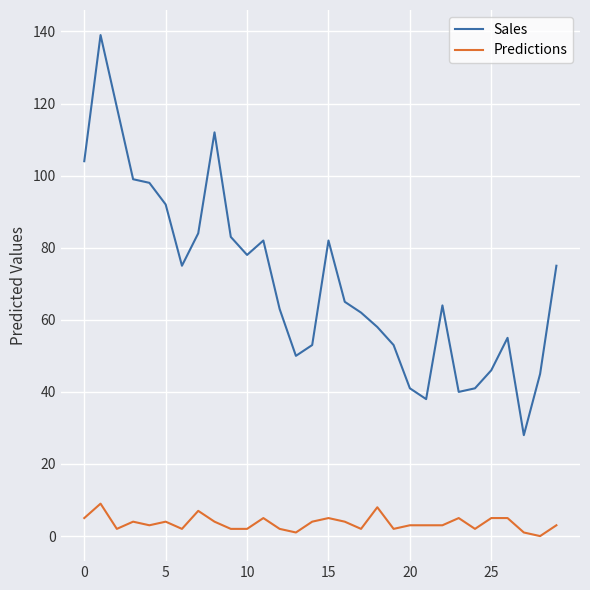

True or false: Sales and Predictions intersect in this chart.

False